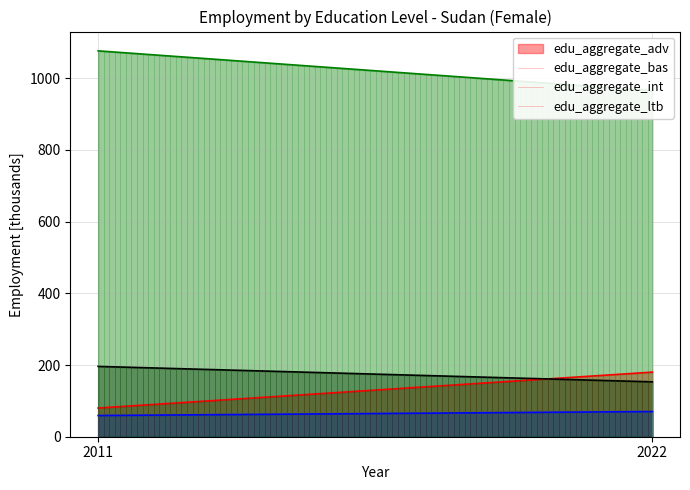

What are all the series names shown in the legend?

edu_aggregate_adv, edu_aggregate_bas, edu_aggregate_int, edu_aggregate_ltb